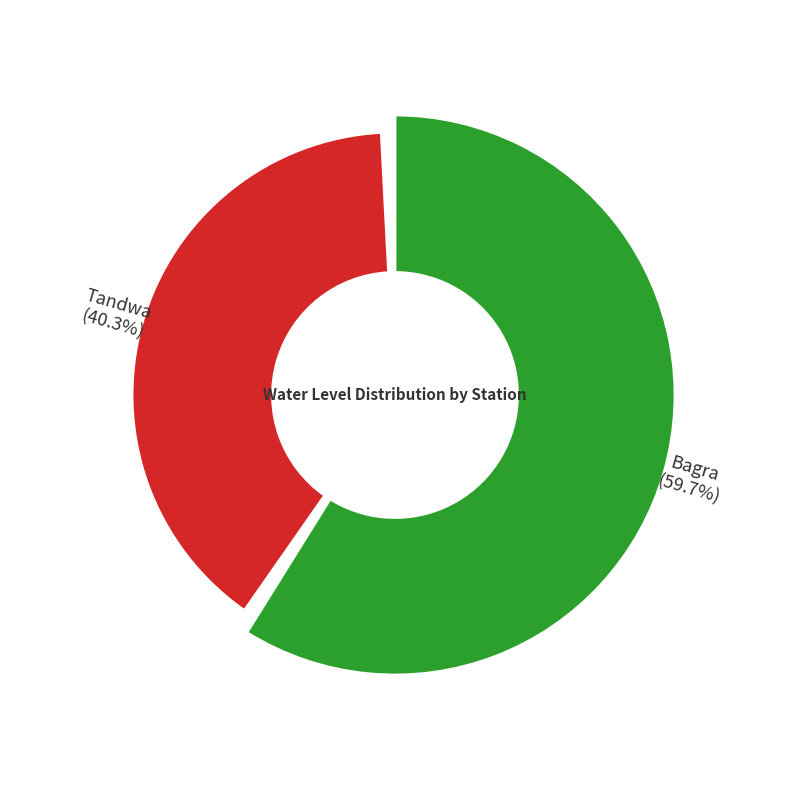

What is the ratio of the value at Tandwa to the value at Bagra?

0.7